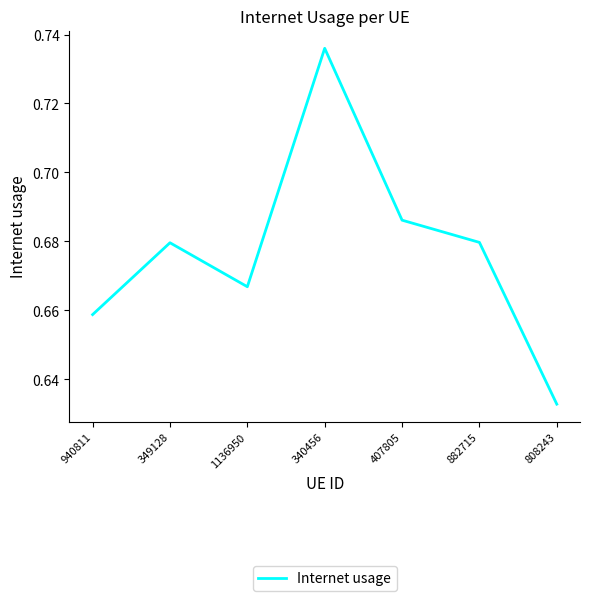

Is it true that the value at 808243 is 0.2?

False